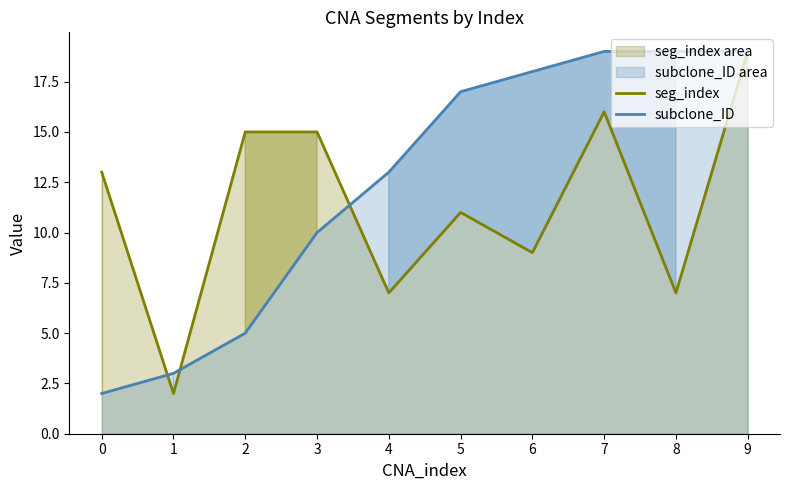

Between 9 and 0, which is larger?

9